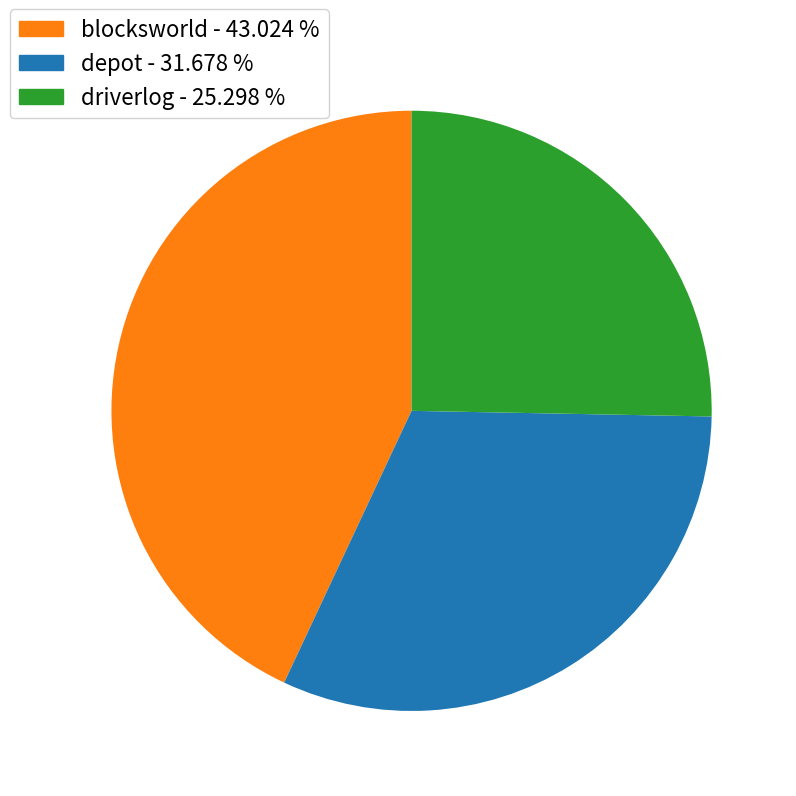

Does any single category account for the majority?

No